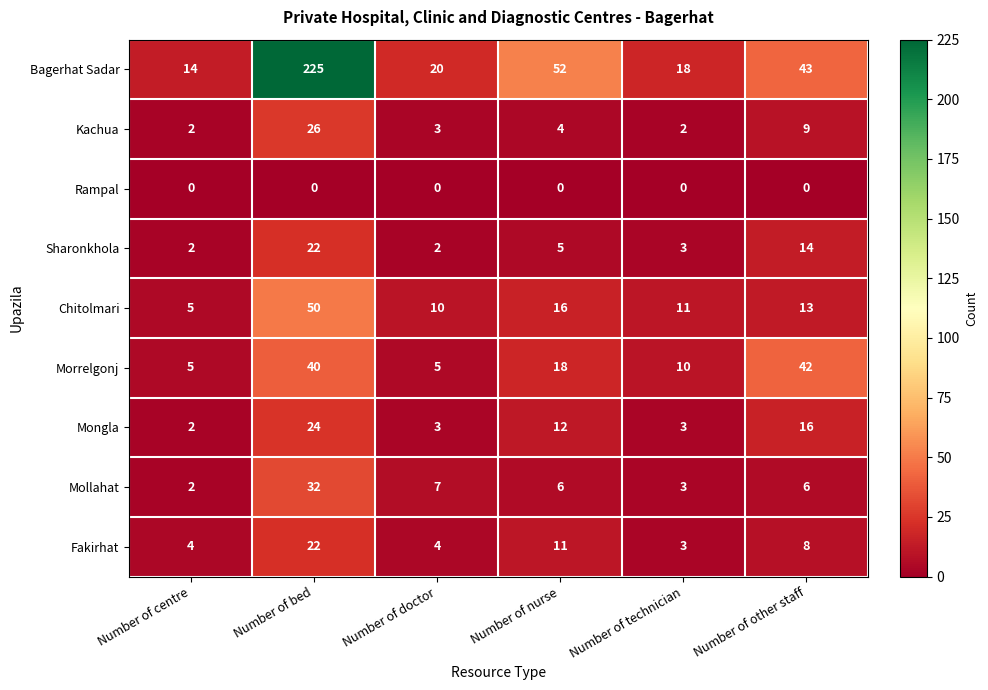

At which label does Chitolmari reach its minimum?

Number of centre